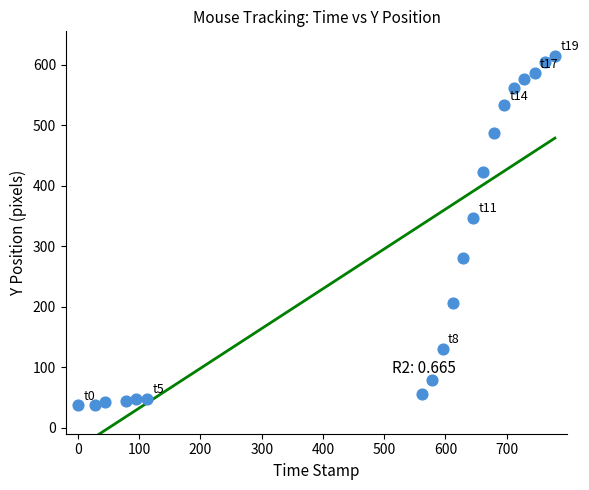

What is the range of Y values (max minus min)?

578